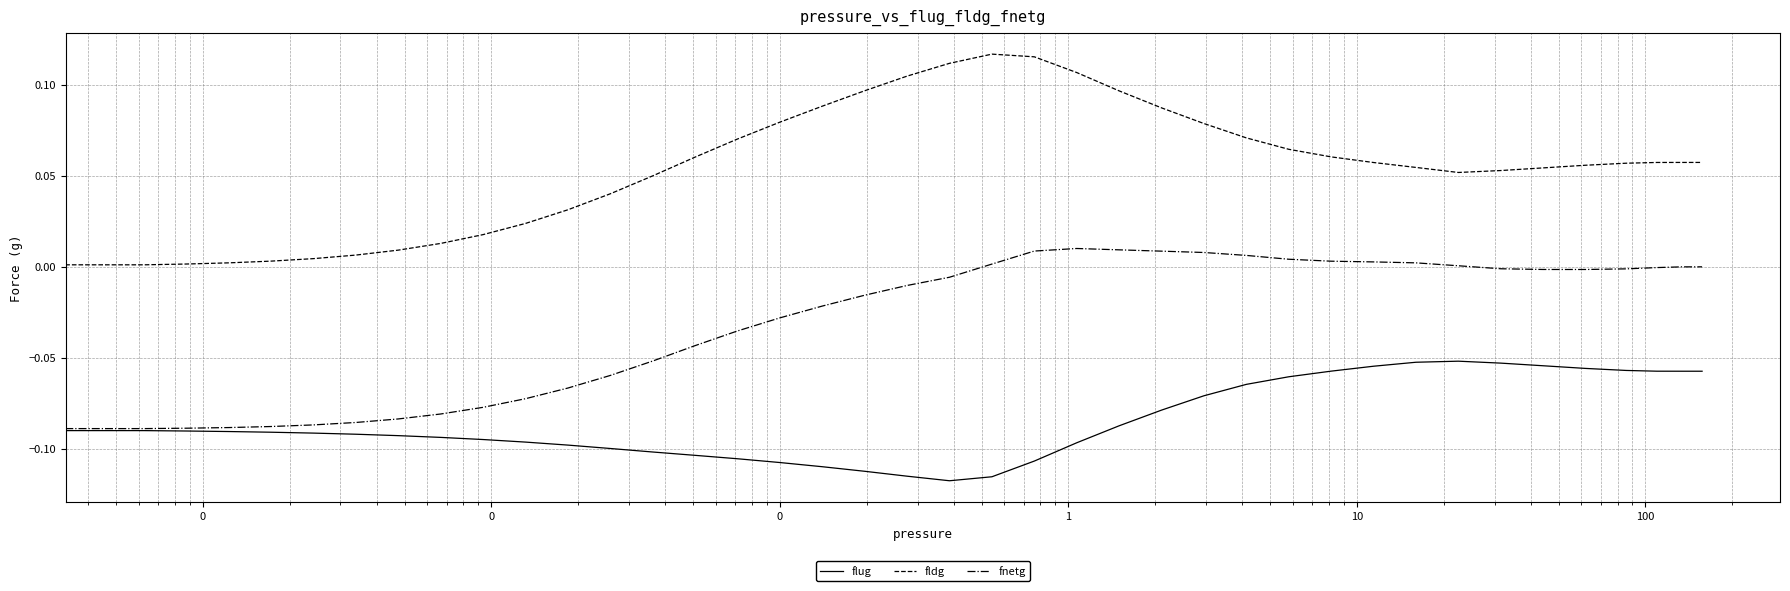

List the series in order of their peak value, lowest first.

flug, fnetg, fldg